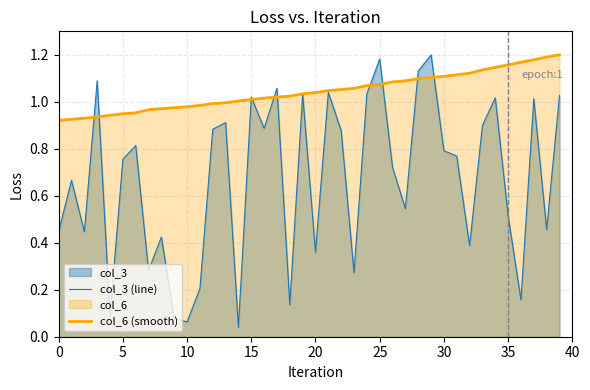

Rank the series by their average value, from highest to lowest.

col_6 (smooth), col_3 (line)